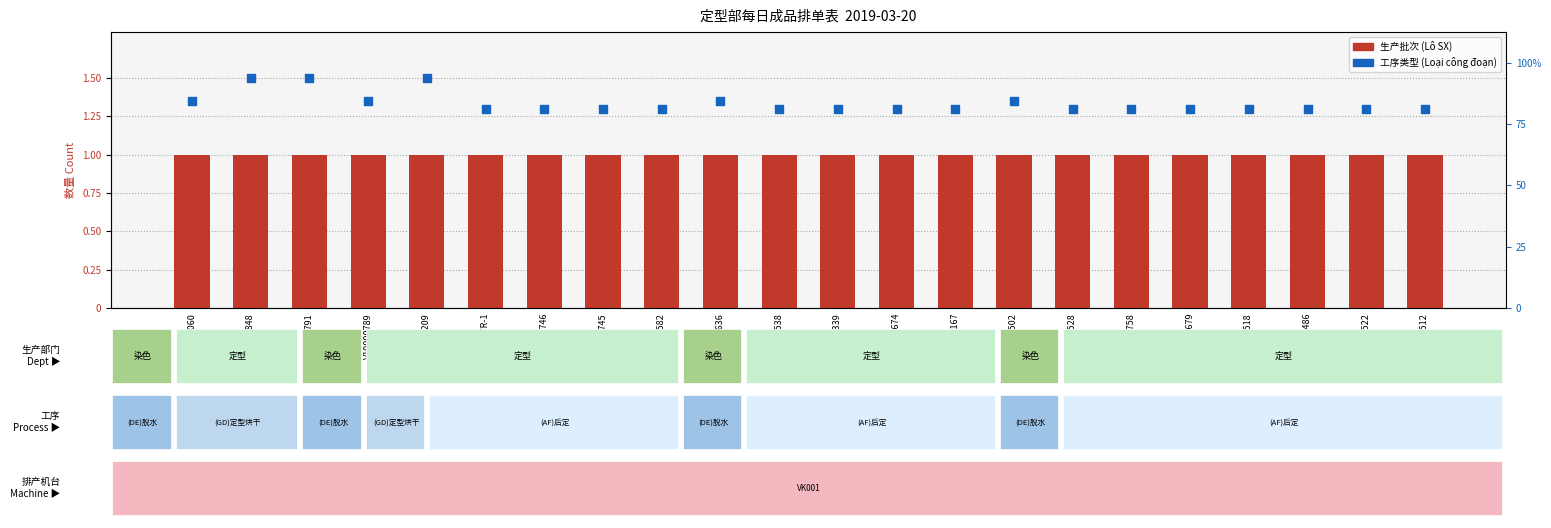

What is the total value across all series at V19004209?

2.5